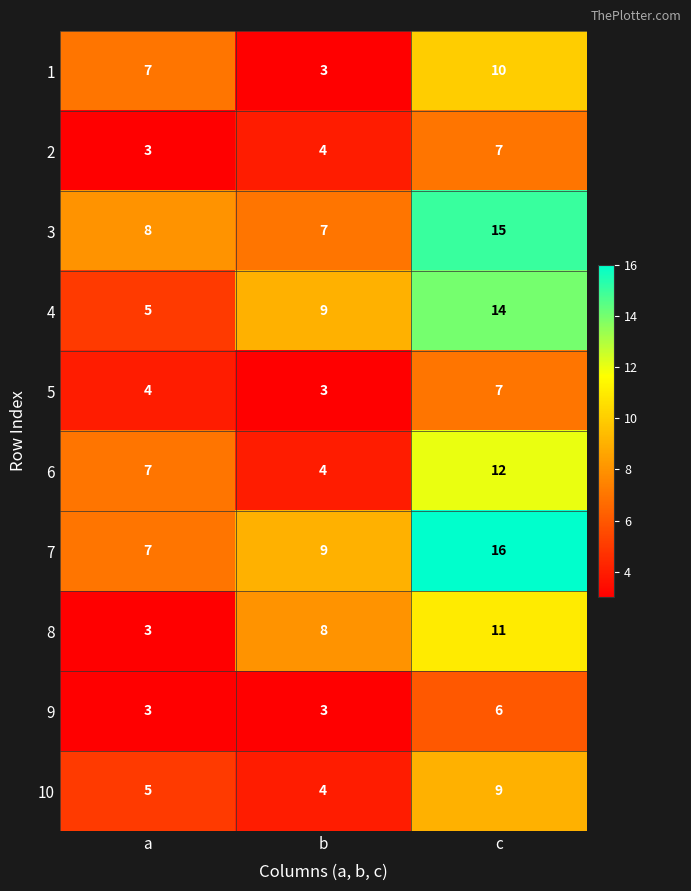

What is the spread (max minus min) of values at b?

6